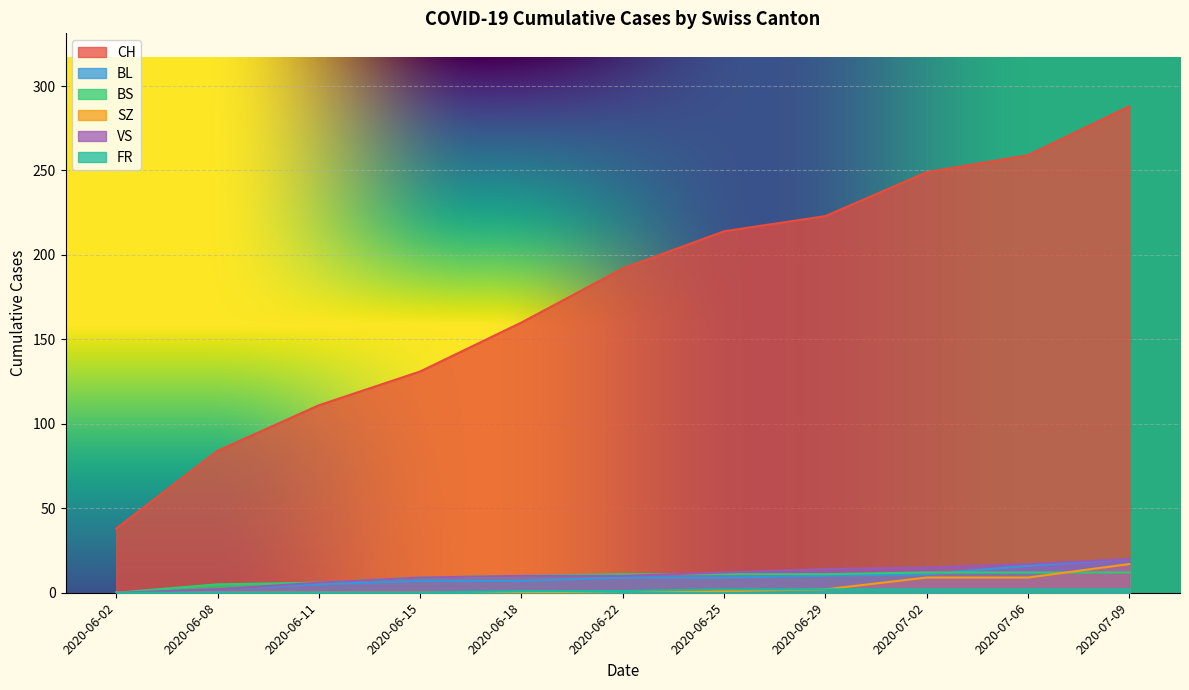

Which series has the largest total across all categories?

CH